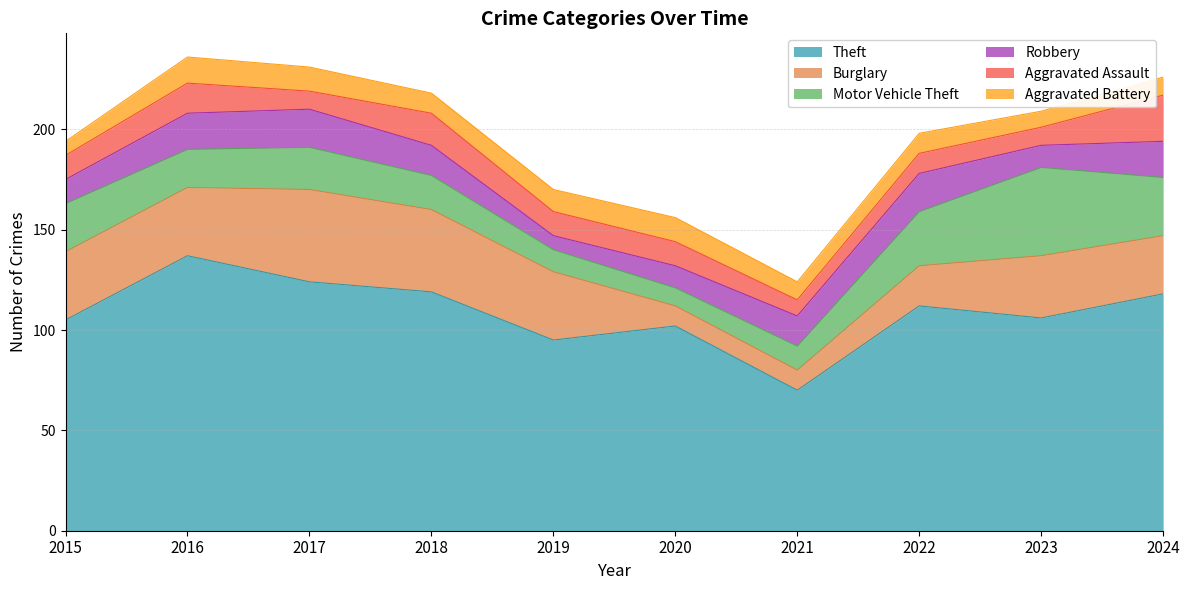

Between 2016 and 2024, which is larger?

2016